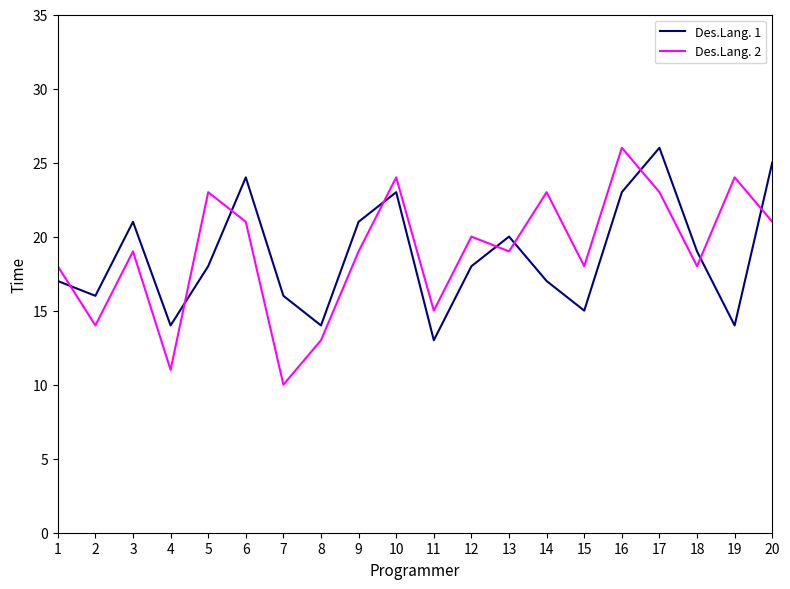

What is the spread (max minus min) of values at 8?

1